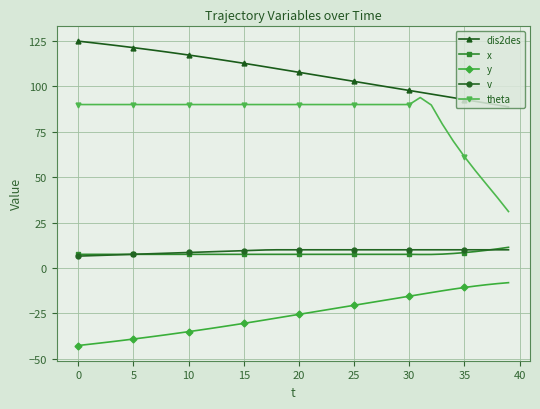

At how many categories does at least one series exceed 36?

40